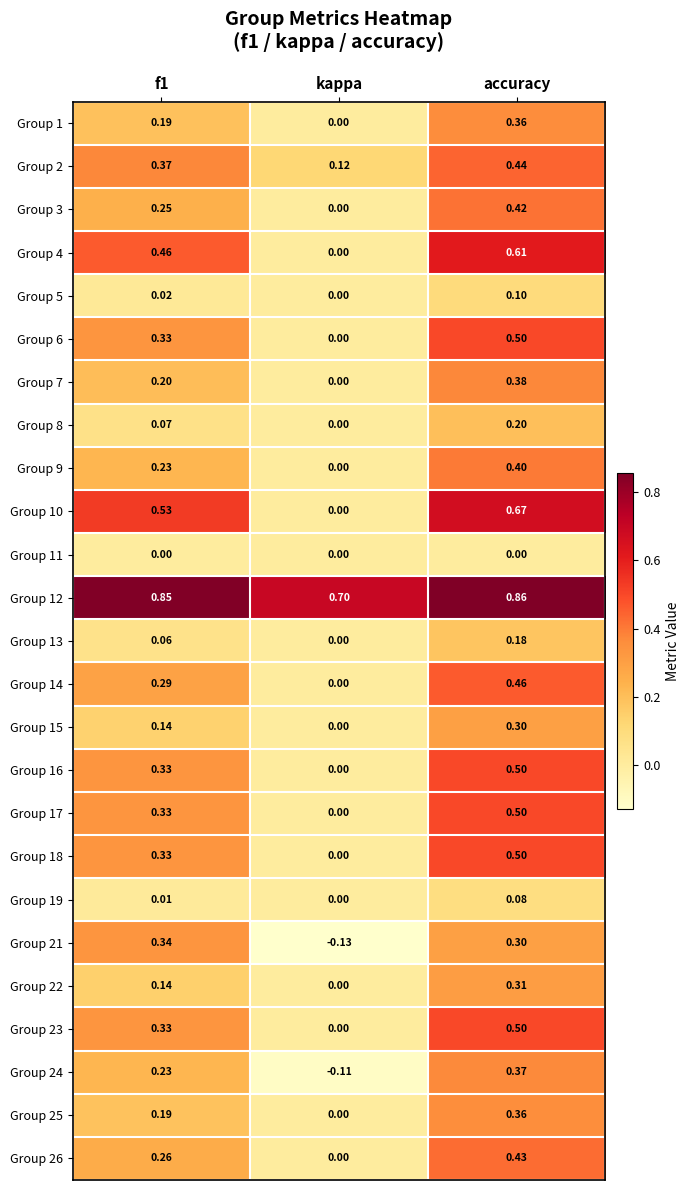

Count the number of categories in the chart.

3